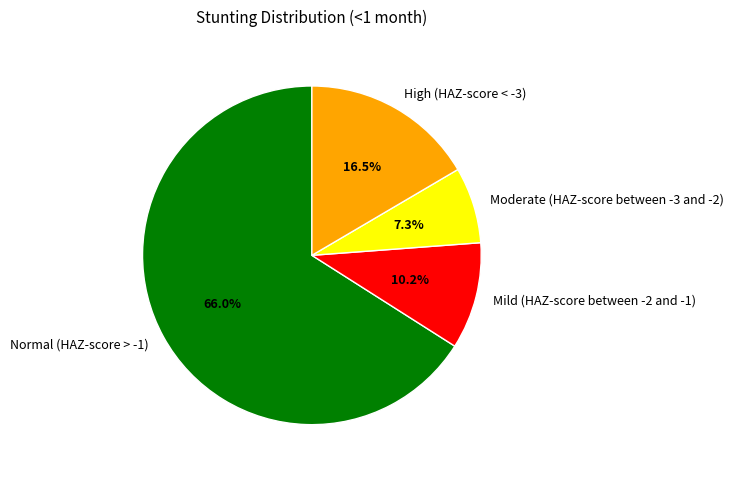

To the nearest percent, what is the difference between the largest and smallest slice percentages?

59%